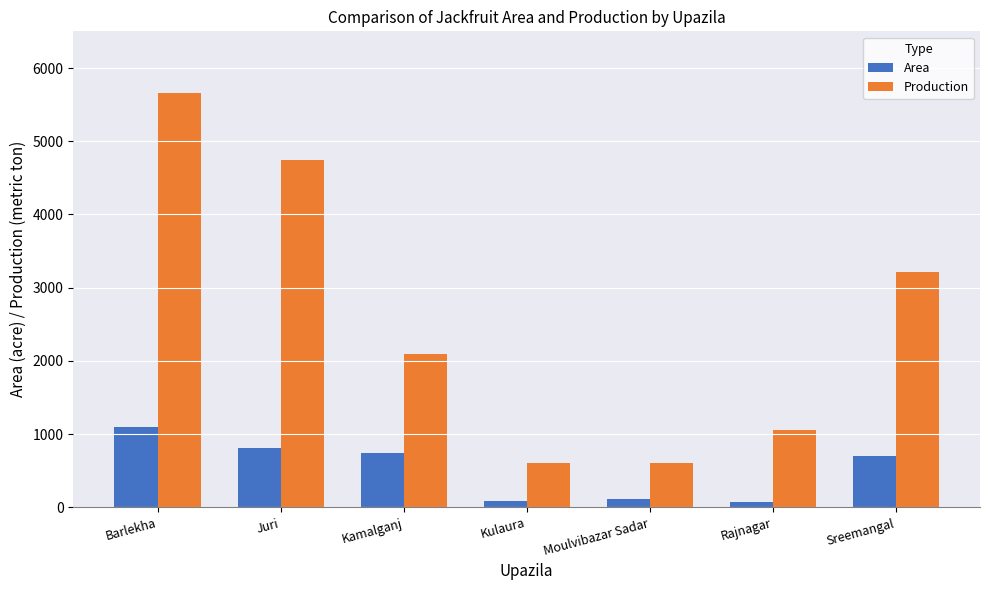

At which label does Area first exceed 700?

Barlekha